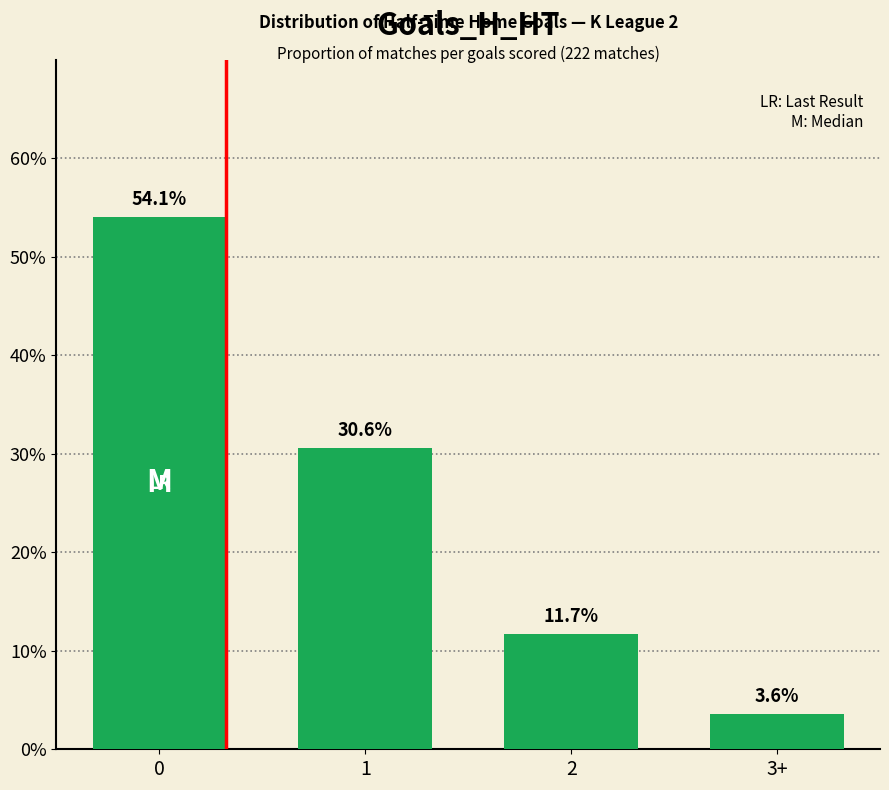

Reading left to right, extract all data points from this chart.

0=54.1	1=30.6	2=11.7	3+=3.6